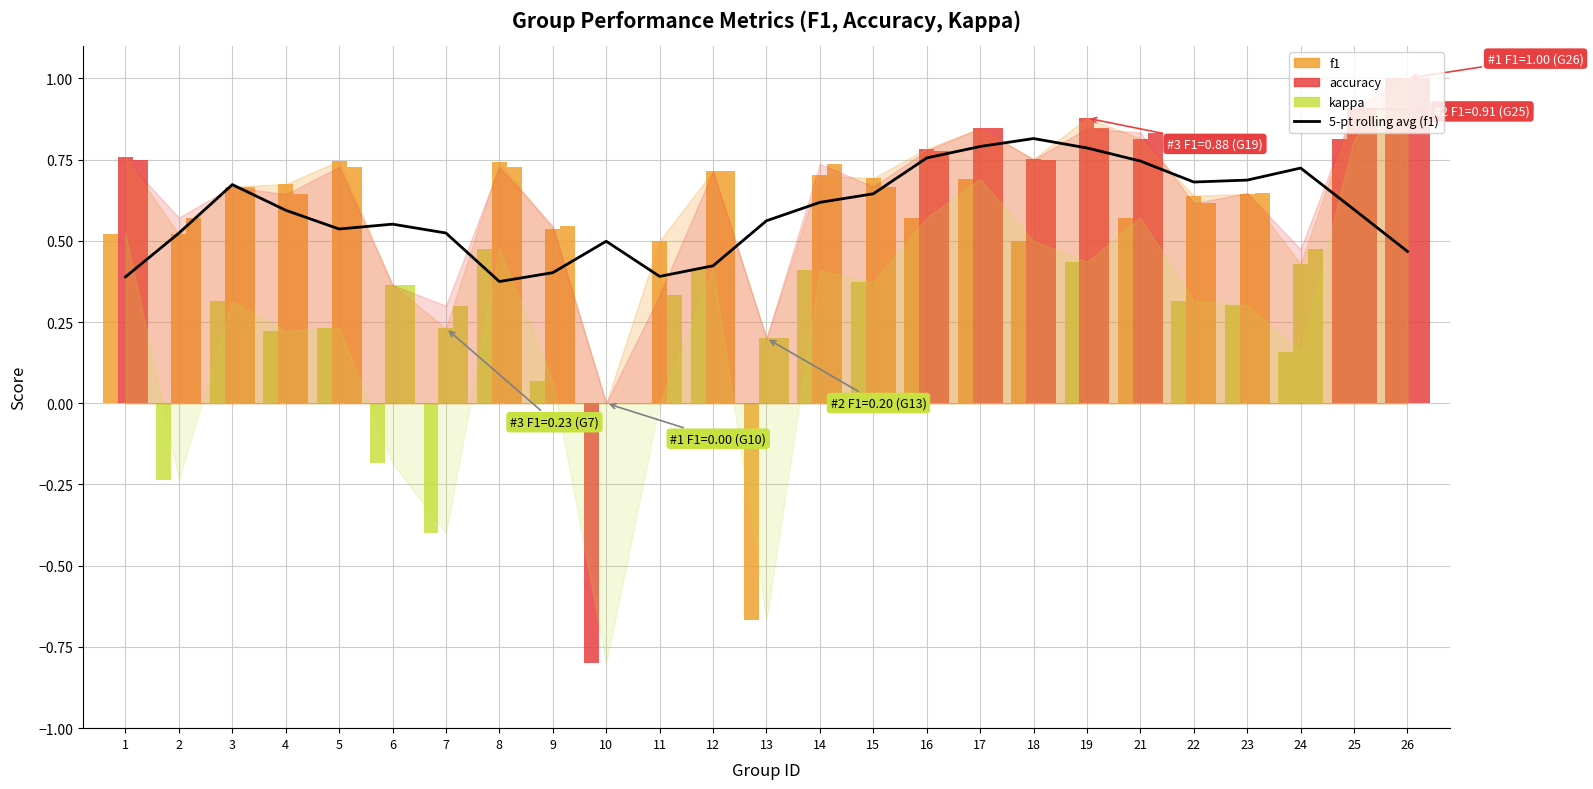

Reading left to right, transcribe all the data shown in this chart.

1=0.4	2=0.5	3=0.7	4=0.6	5=0.5	6=0.6	7=0.5	8=0.4	9=0.4	10=0.5	11=0.4	12=0.4	13=0.6	14=0.6	15=0.6	16=0.8	17=0.8	18=0.8	19=0.8	21=0.7	22=0.7	23=0.7	24=0.7	25=0.6	26=0.5